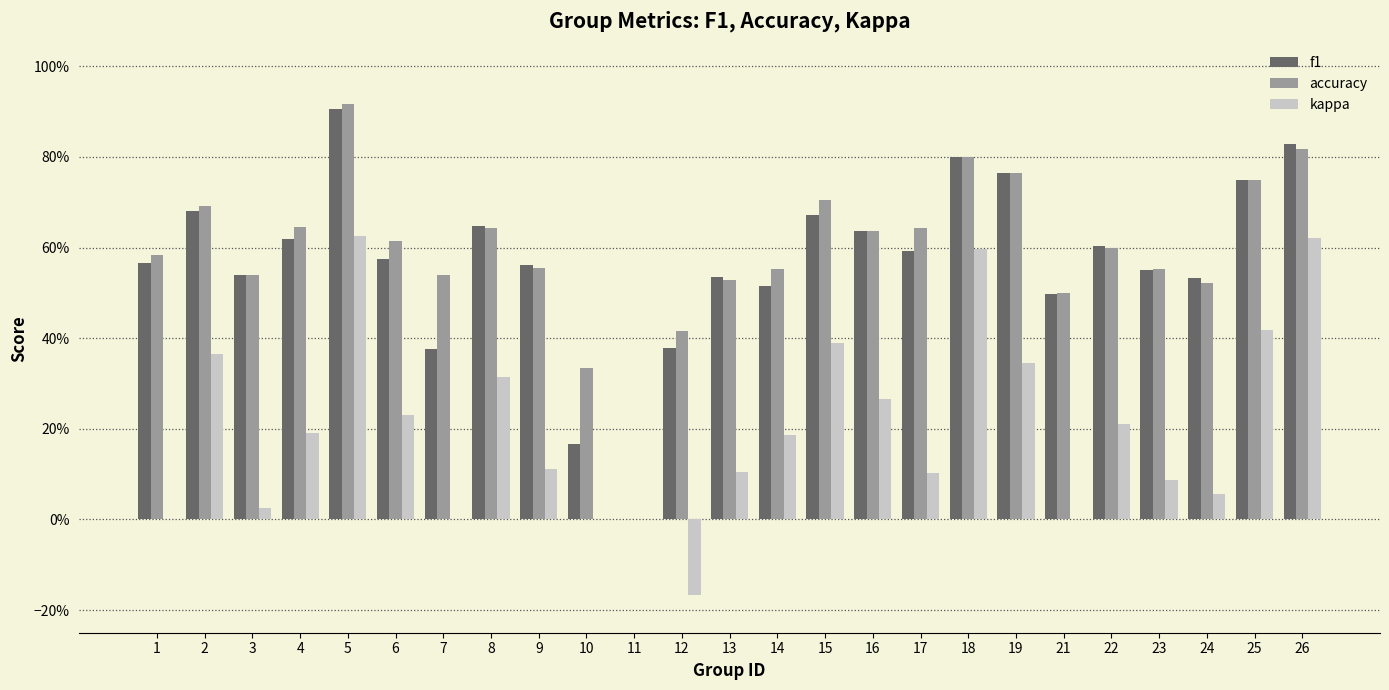

Are the bars horizontal?

No